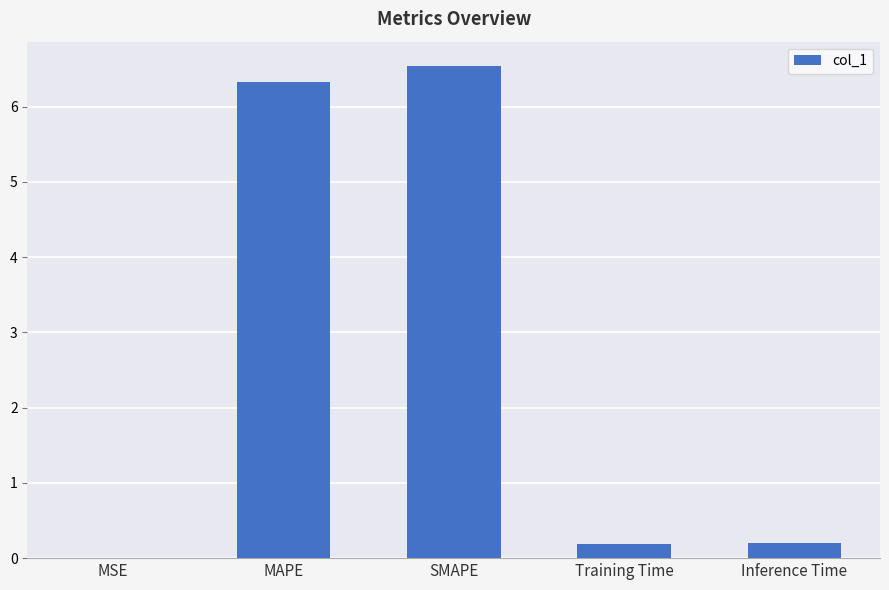

What is the difference between the values at MAPE and SMAPE?

0.2